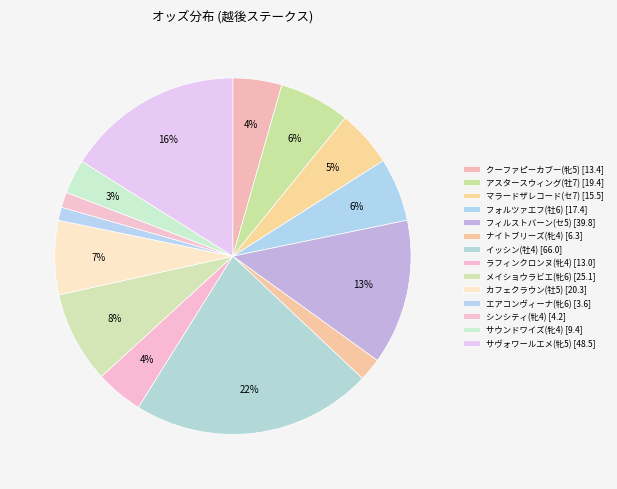

Is there a majority slice in this chart?

No